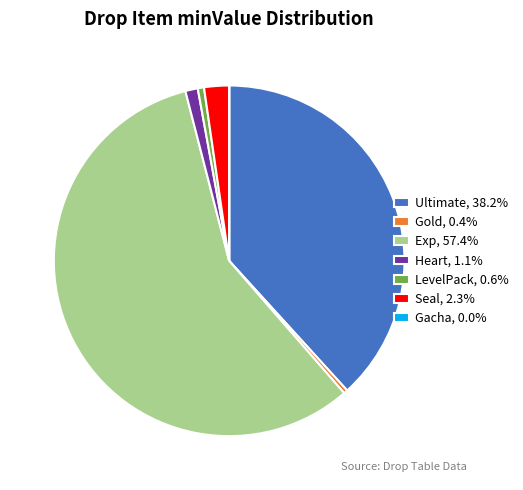

Approximately how many times larger is the value at Heart, 1.1% compared to Seal, 2.3%?

0.5